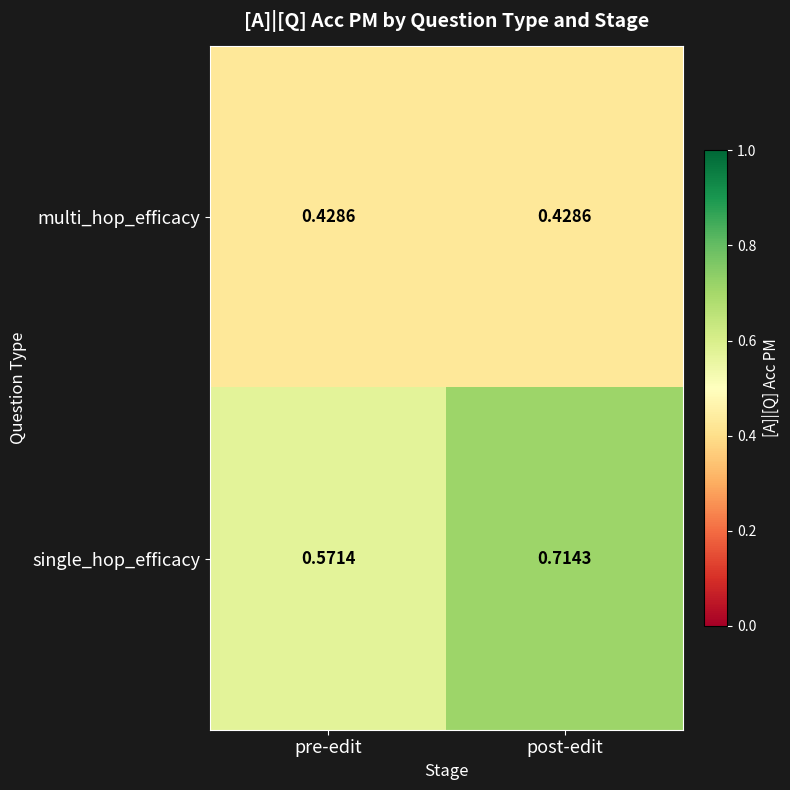

At pre-edit, list the series in order from smallest to largest.

multi_hop_efficacy, single_hop_efficacy